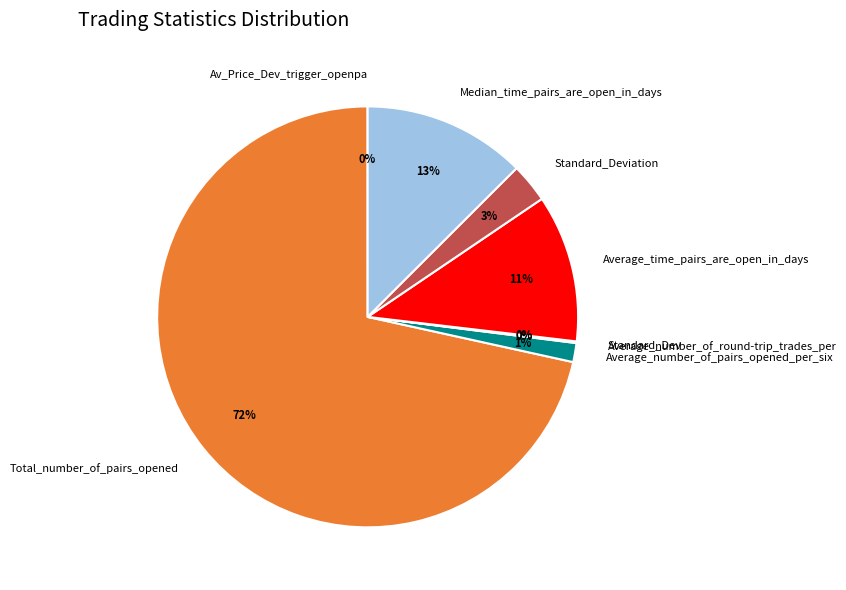

Is there a majority slice in this chart?

Yes